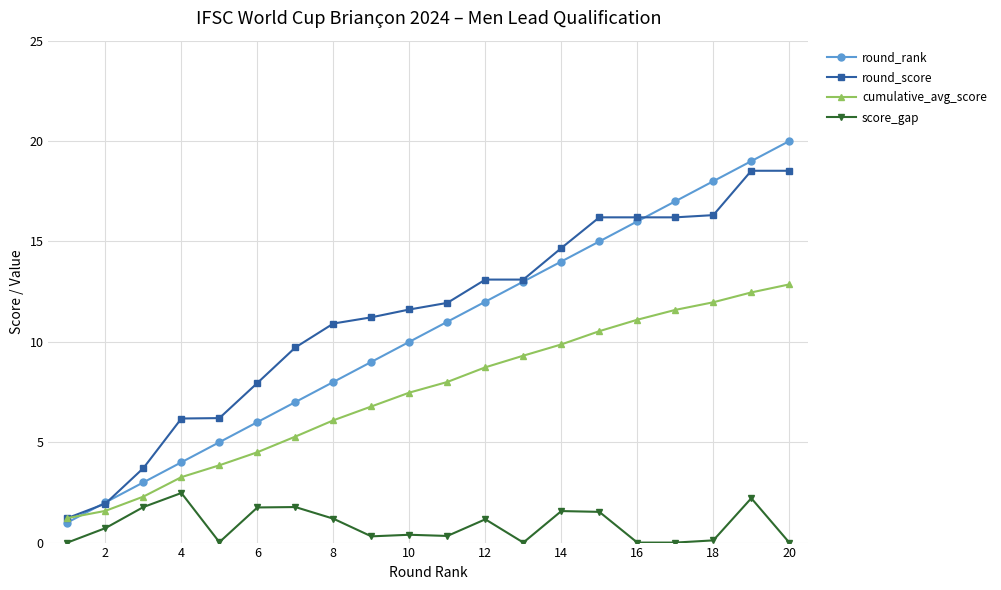

Is this an area chart (filled region under the line)?

No